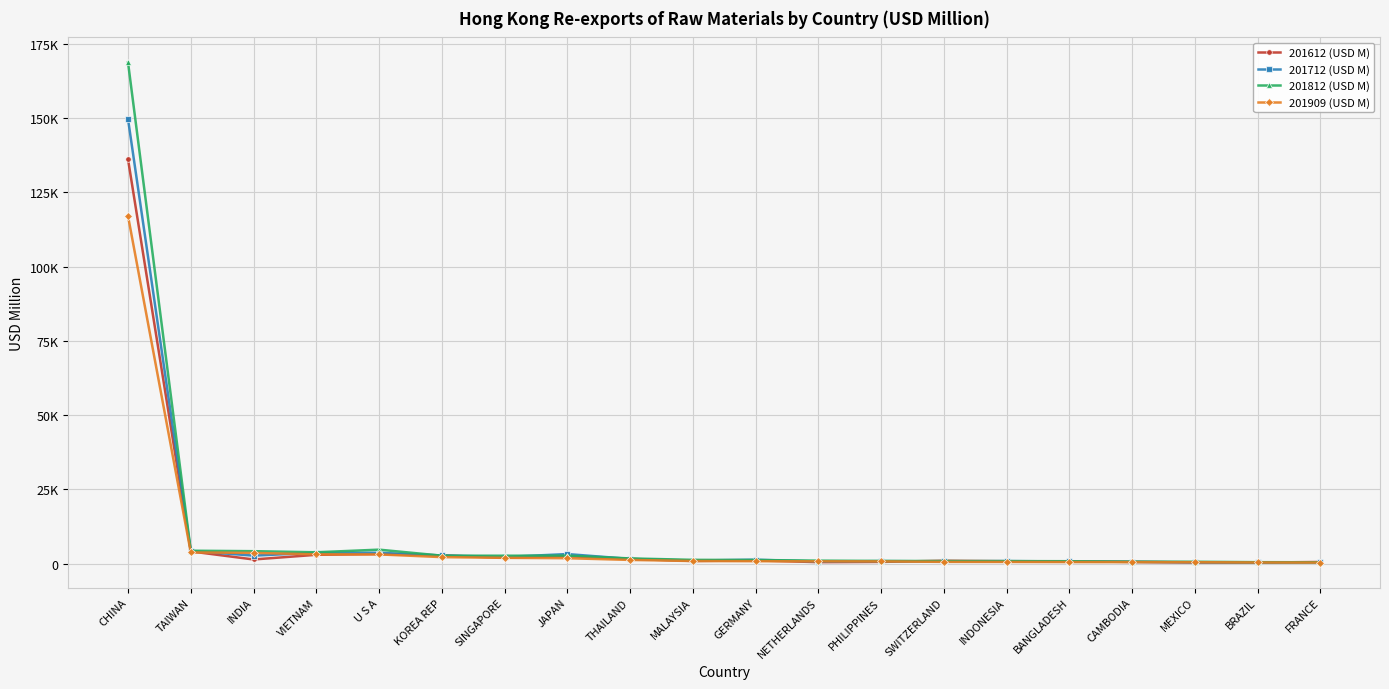

What is the difference between the 201909 (USD M) values at BRAZIL and JAPAN?

1432.4